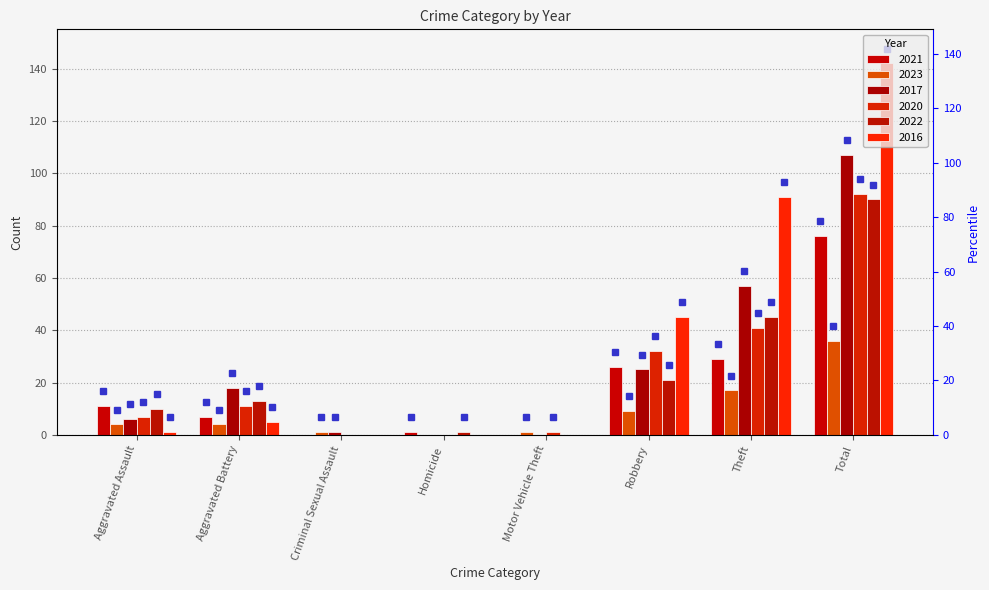

What is the maximum value shown in the chart?

142